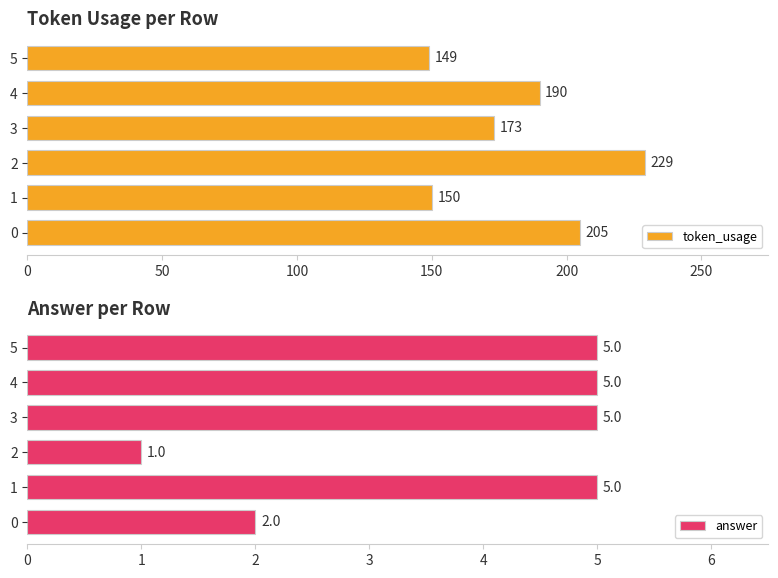

At which label is token_usage closest to 189?

4